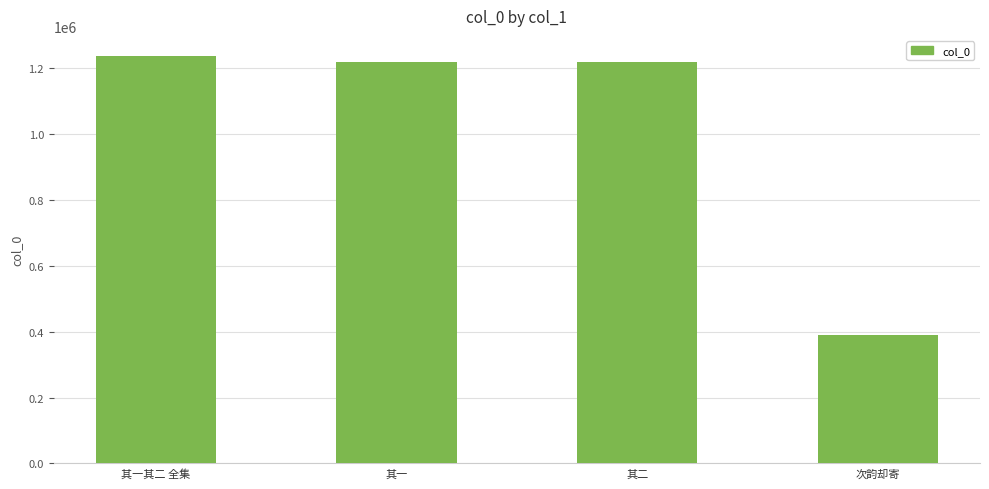

Approximately how many times larger is the value at 其一其二 全集 compared to 其二?

1.0